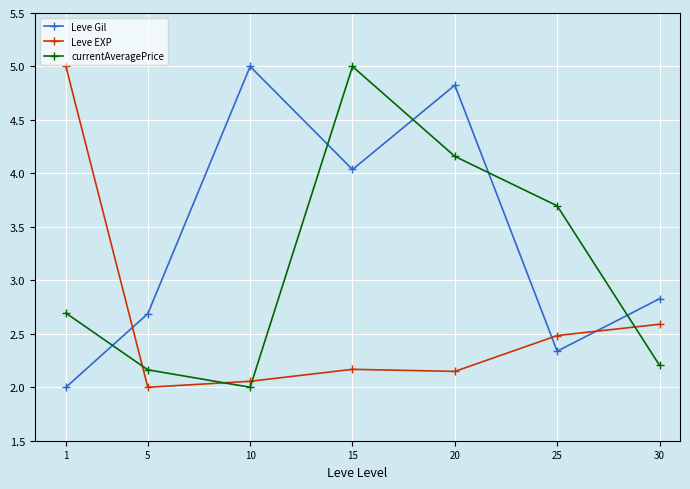

True or false: currentAveragePrice and Leve Gil intersect in this chart.

True